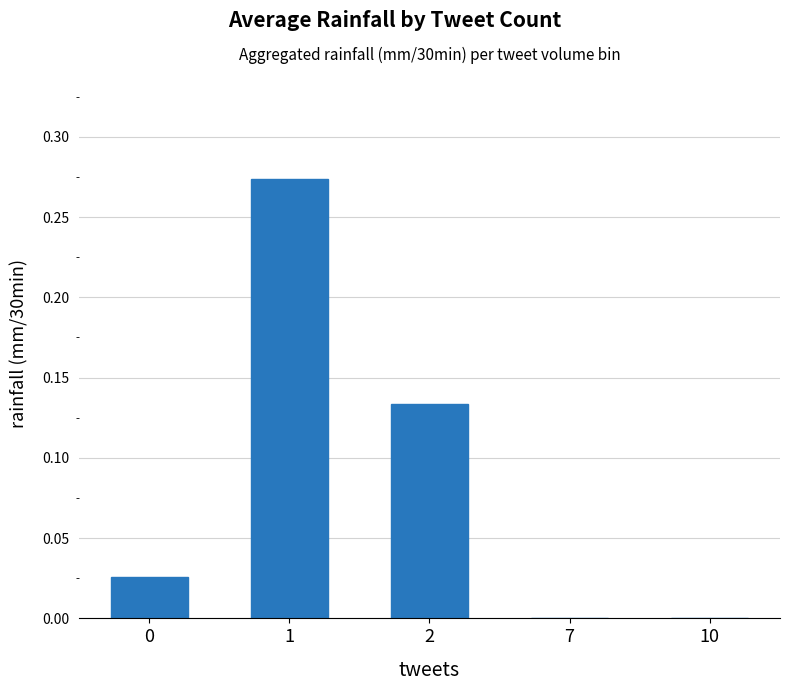

Are the bars horizontal?

No